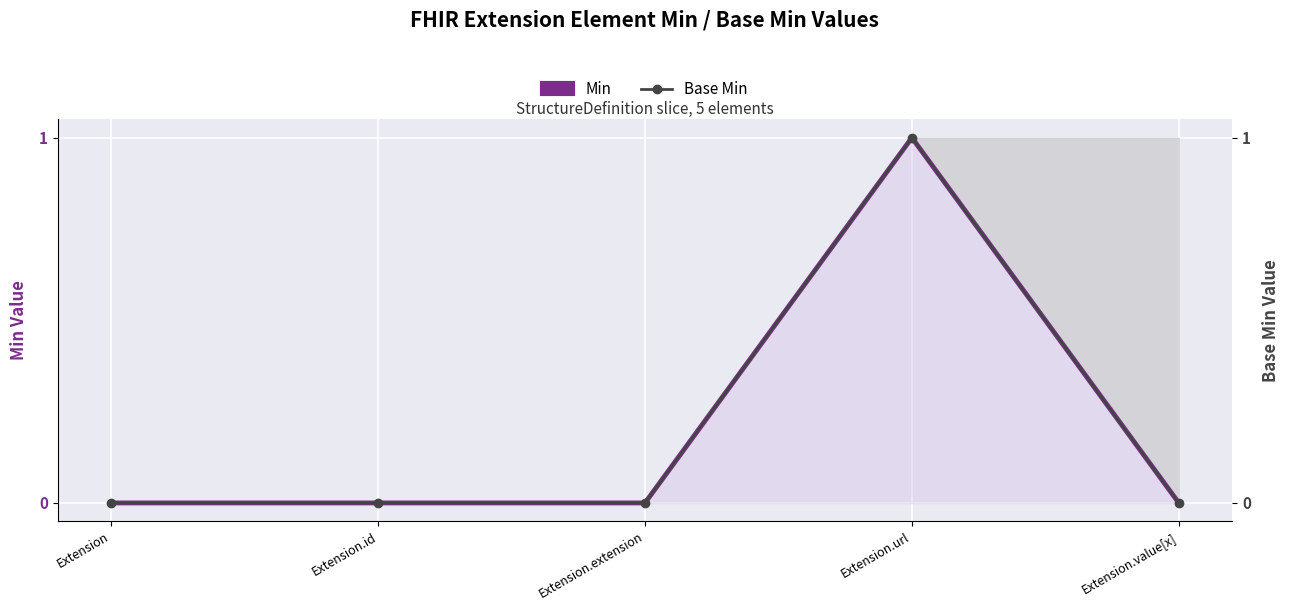

True or false: Min and Base Min cross at least once.

False